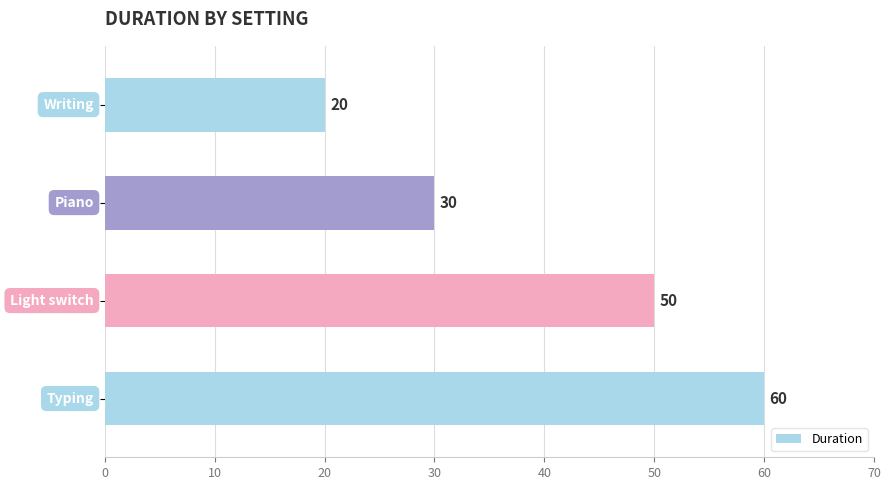

What is the value of the 2nd bar from the top?

30